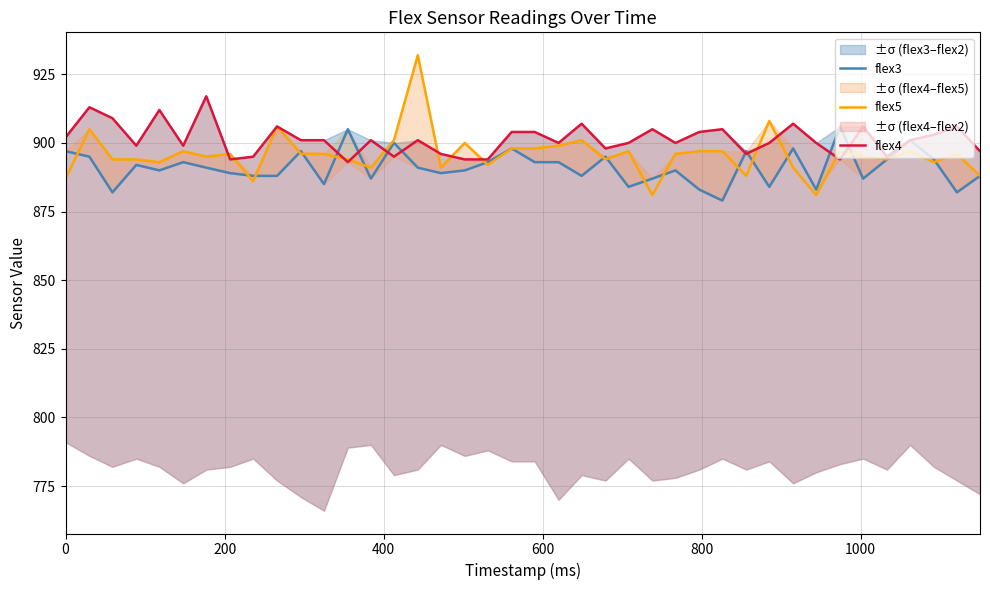

What is the highest value of the flex5 series?

932